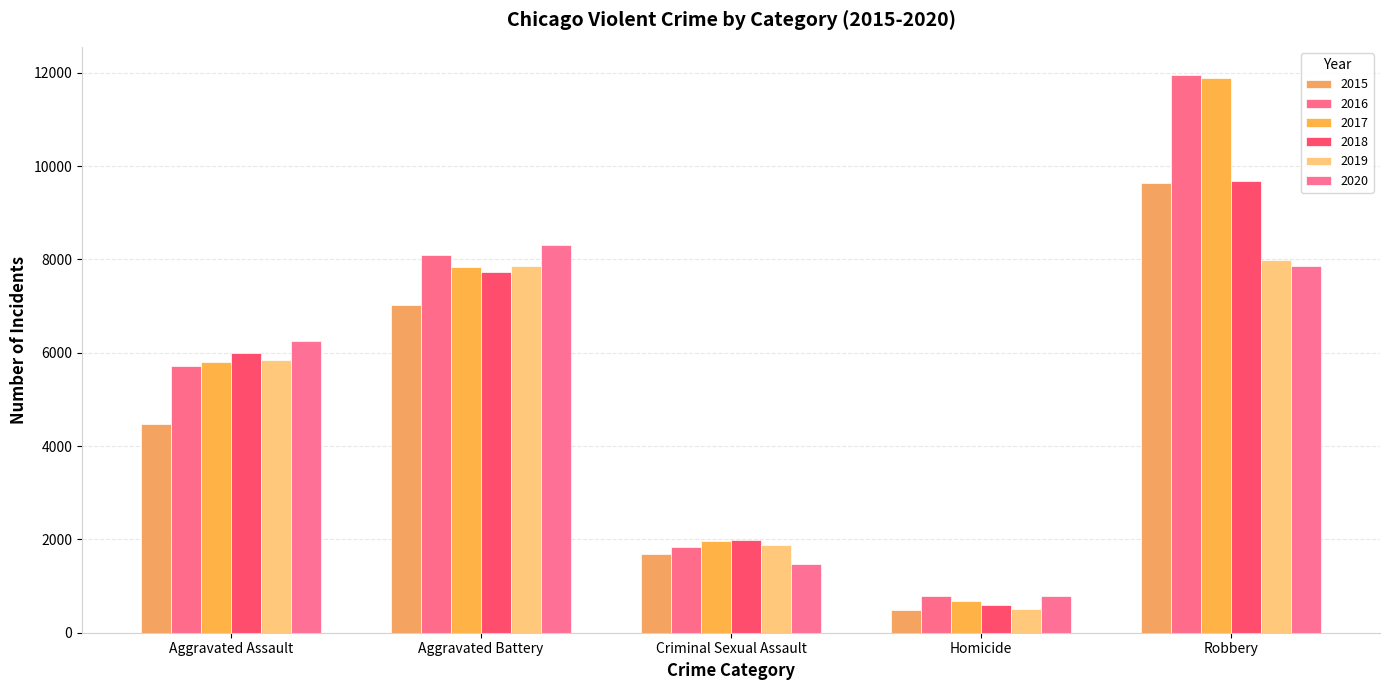

Are the bars horizontal?

No